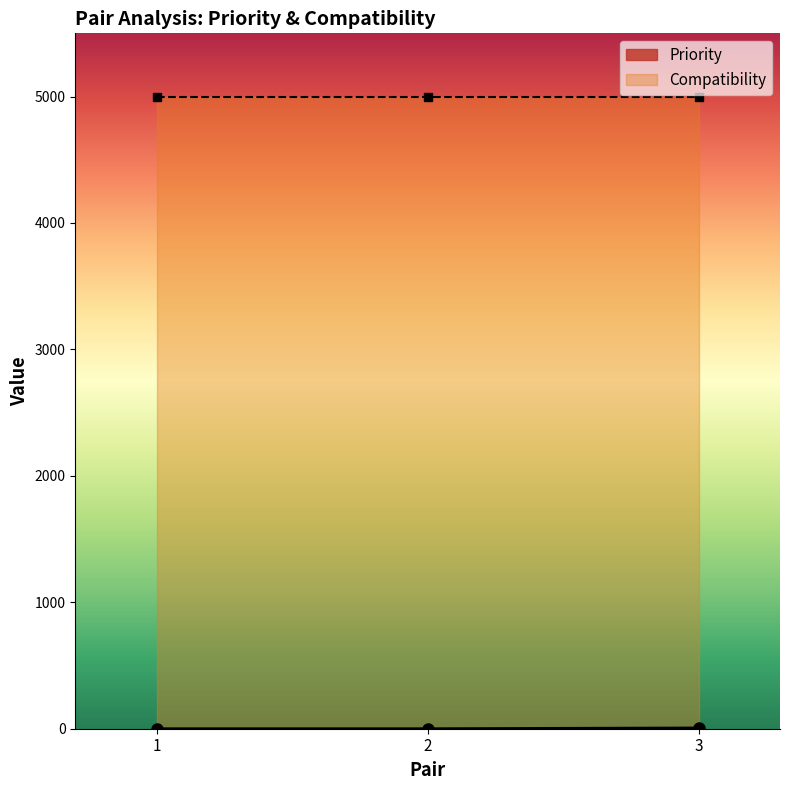

Rank the categories by value from lowest to highest.

1, 2, 3